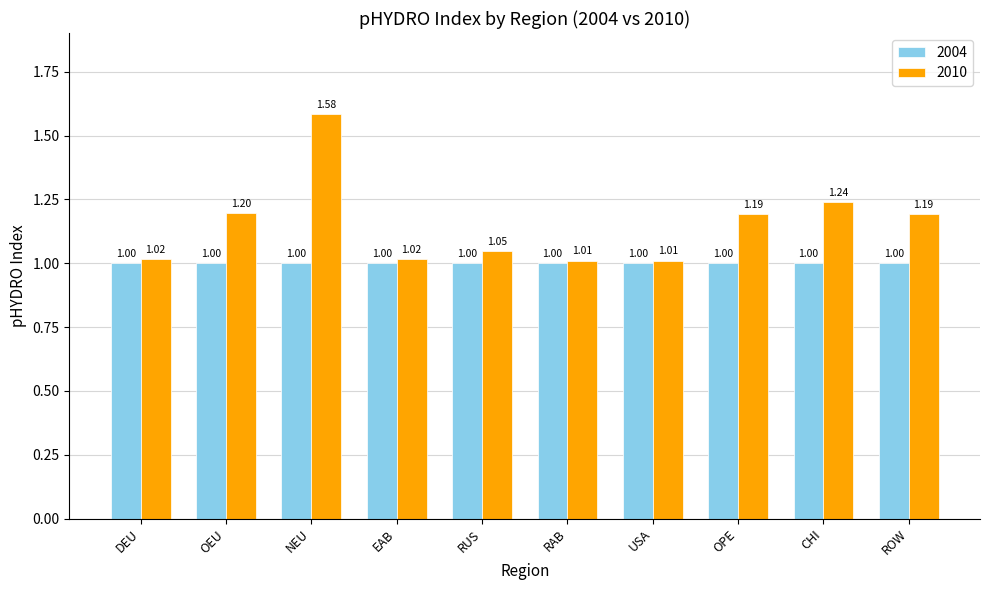

What is the difference between the 2010 values at DEU and NEU?

0.6